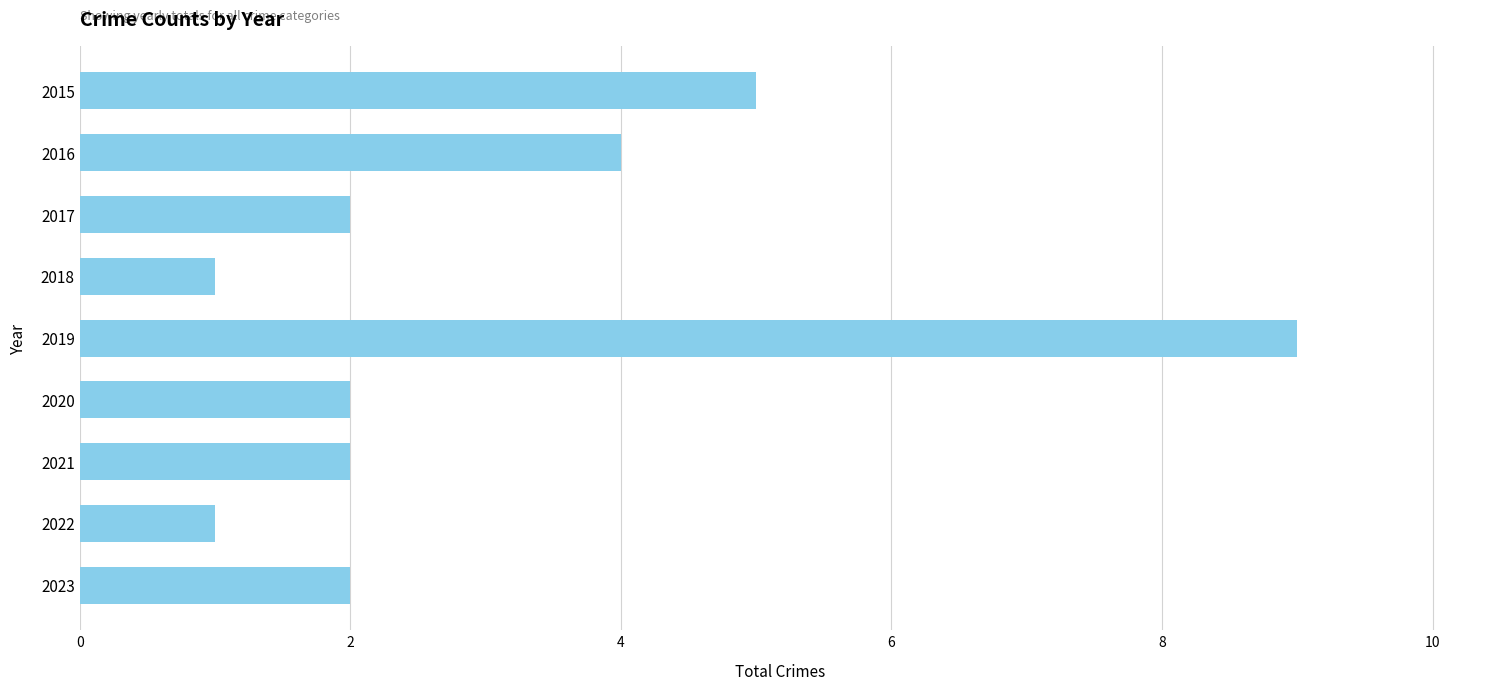

How many data points does each series have?

9